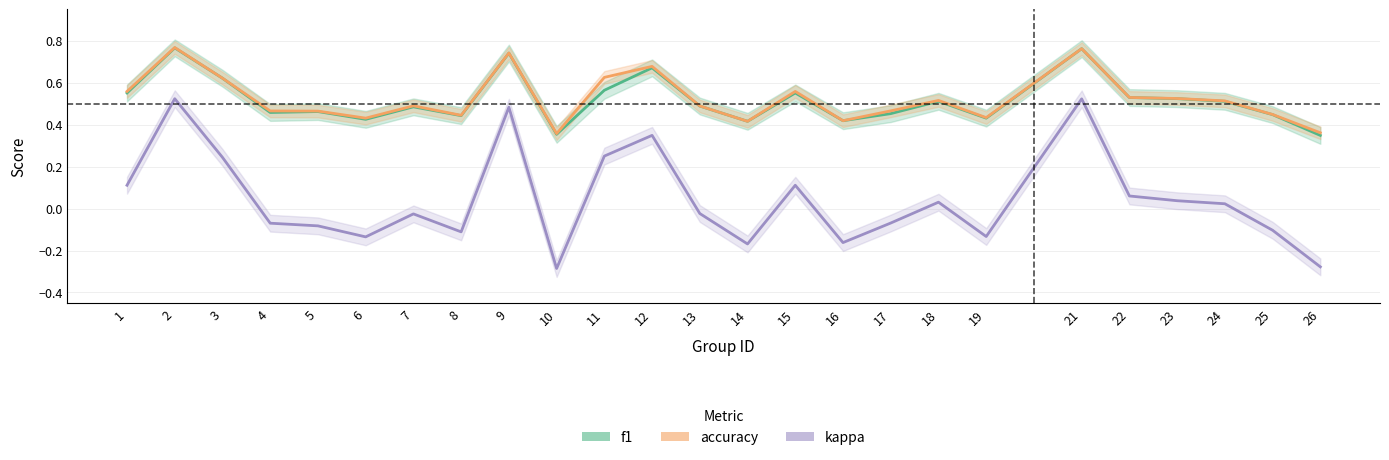

True or false: kappa and accuracy intersect in this chart.

False